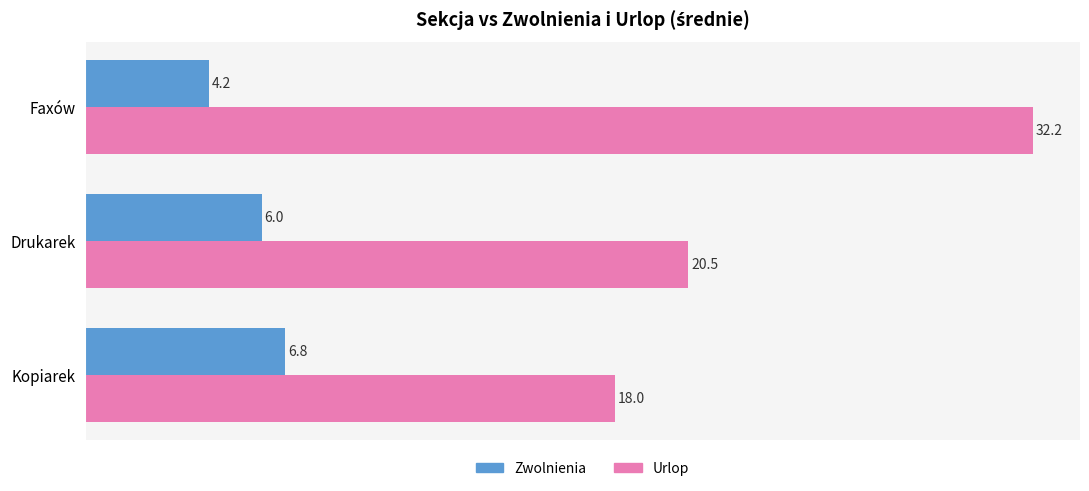

The Zwolnienia series shows 2.8 at Faxów. True or false?

False